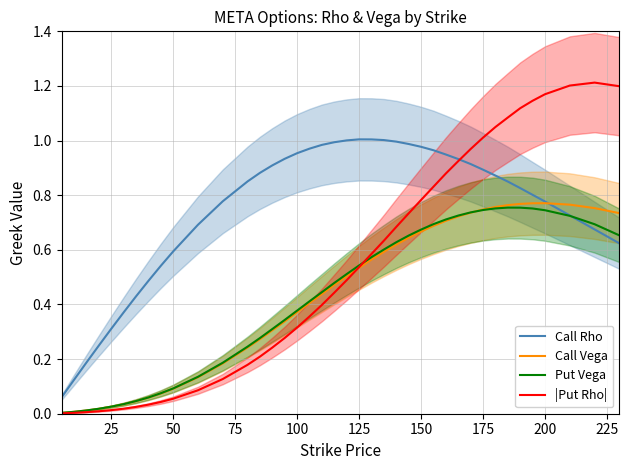

How many lines are shown in the chart?

4